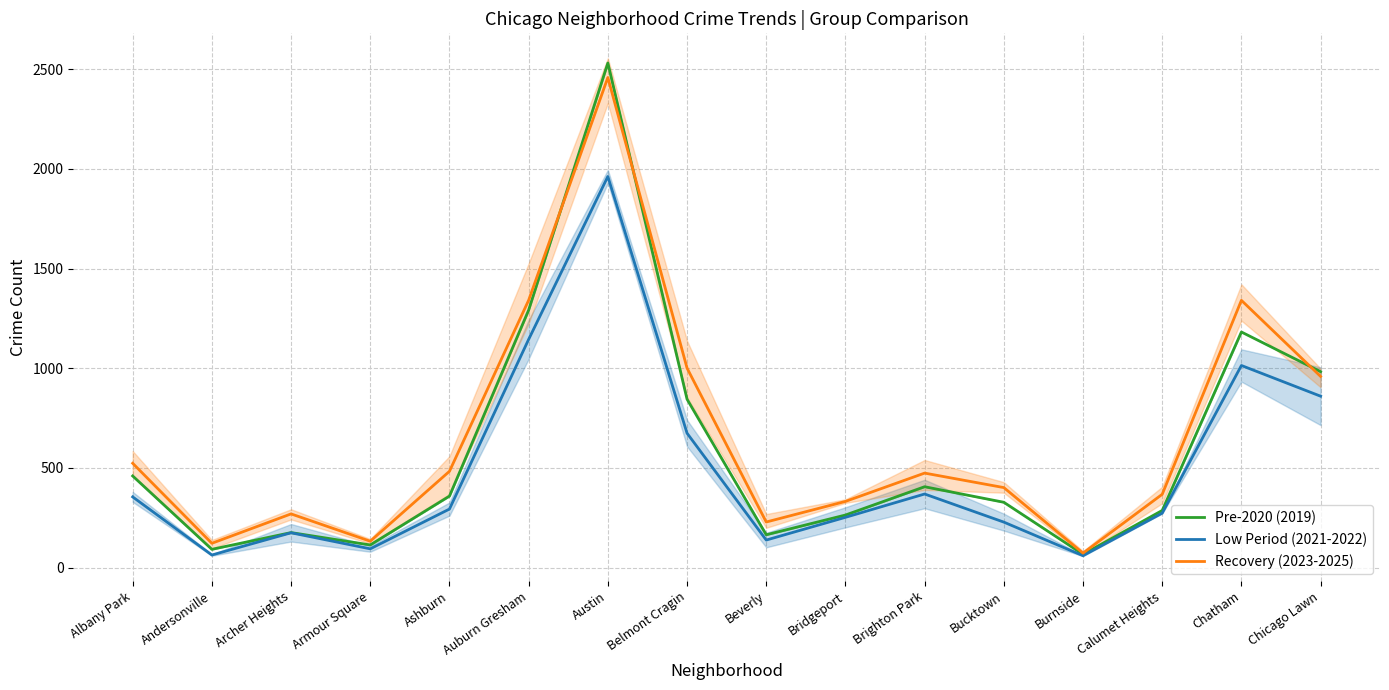

How many lines are shown in the chart?

3